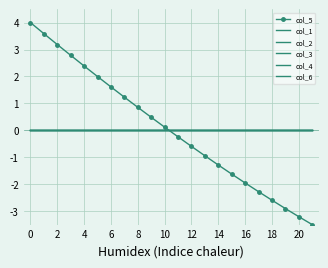

Which series has the largest range (max minus min)?

col_5